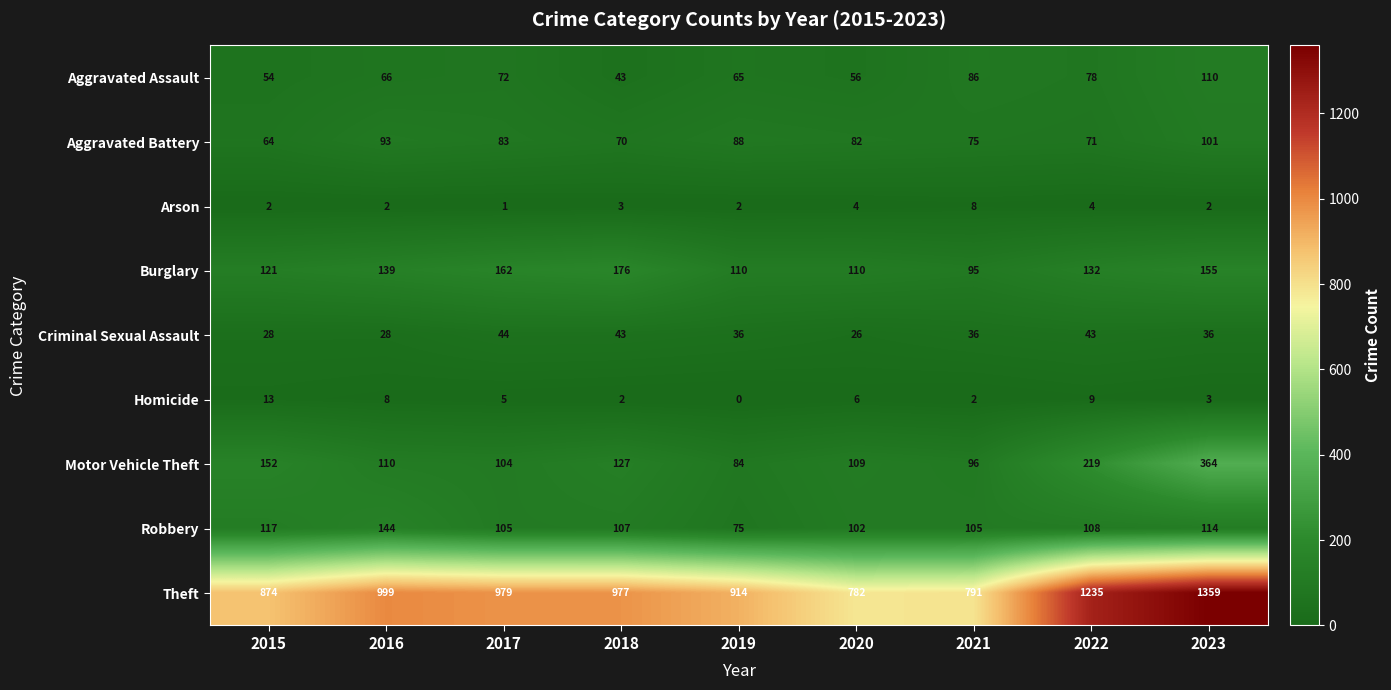

What is the spread (max minus min) of values at 2015?

872